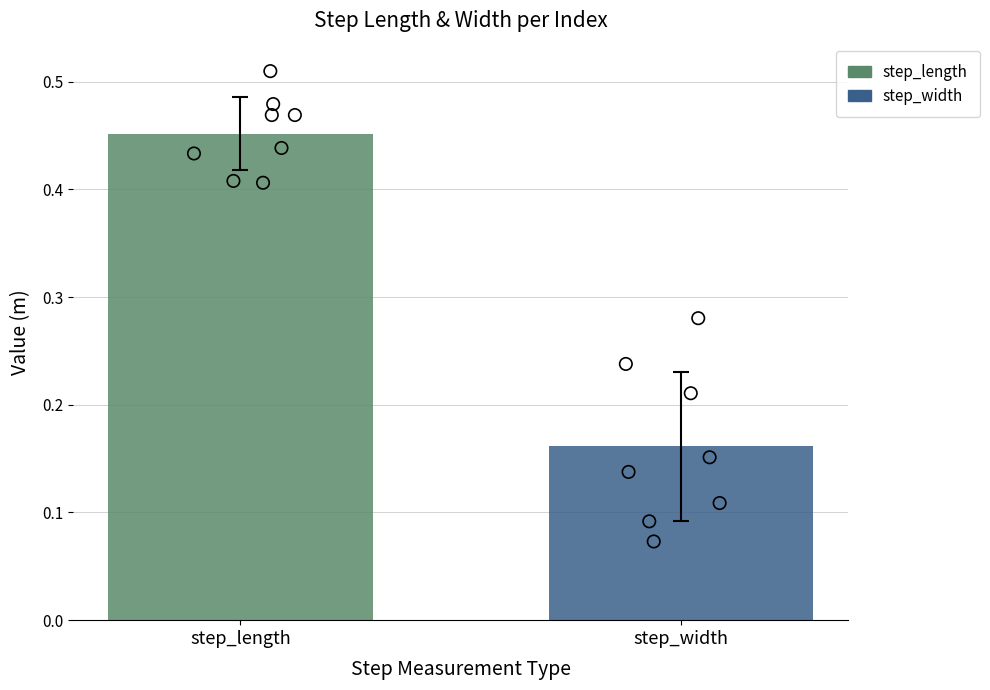

Which series contains the lowest Y value?

step_width